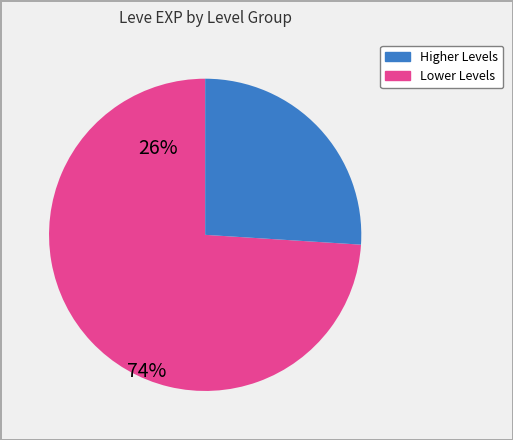

Does any single category account for the majority?

Yes